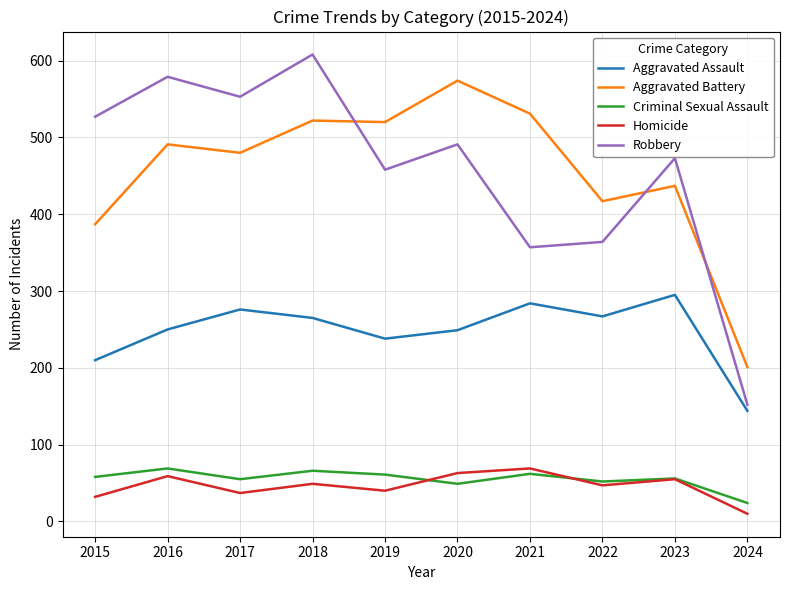

Which series has the largest range (max minus min)?

Robbery